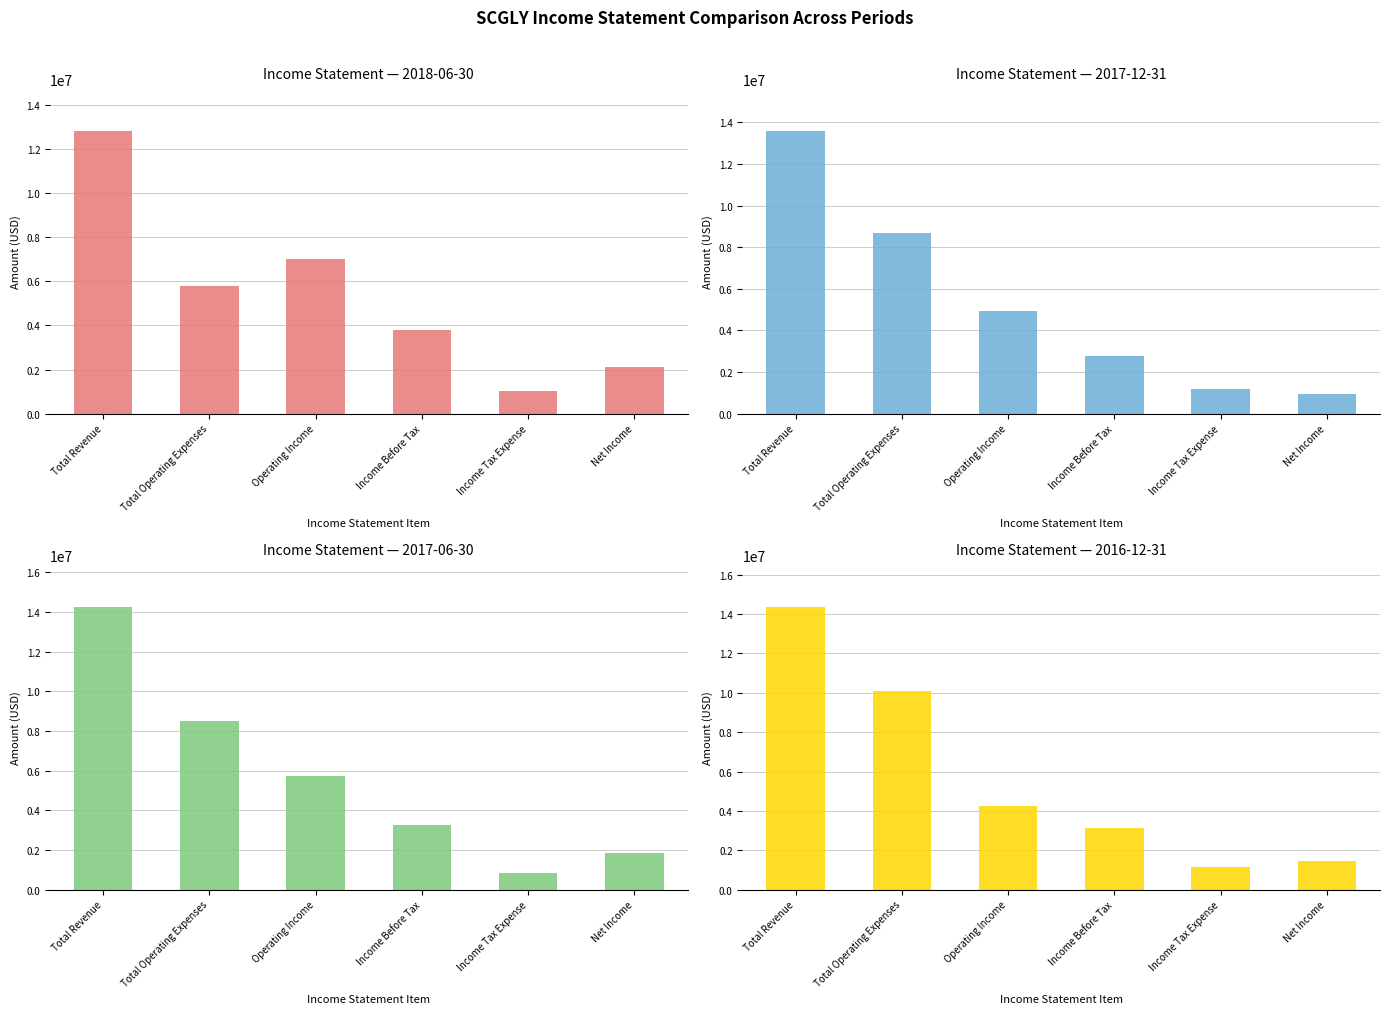

What is the minimum value for 2018-06-30?

1040000